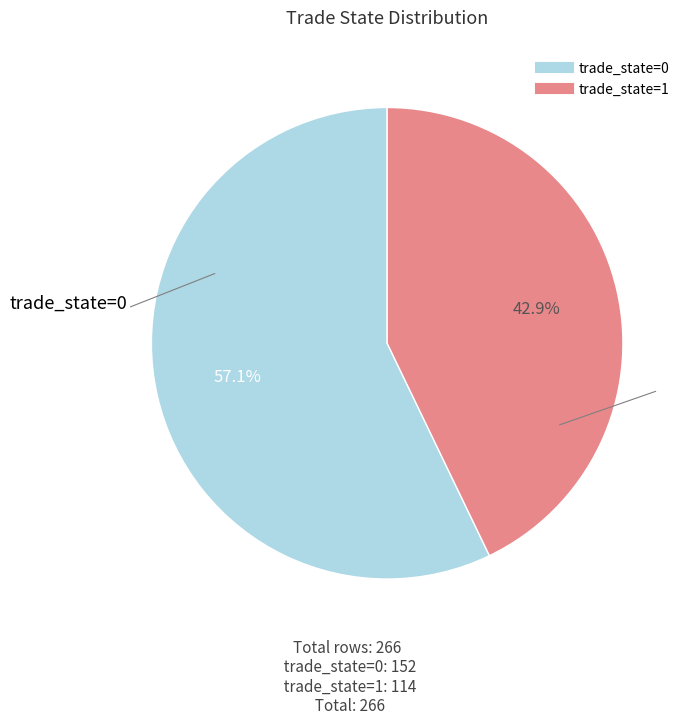

Does trade_state=1 represent more than half of the total?

No